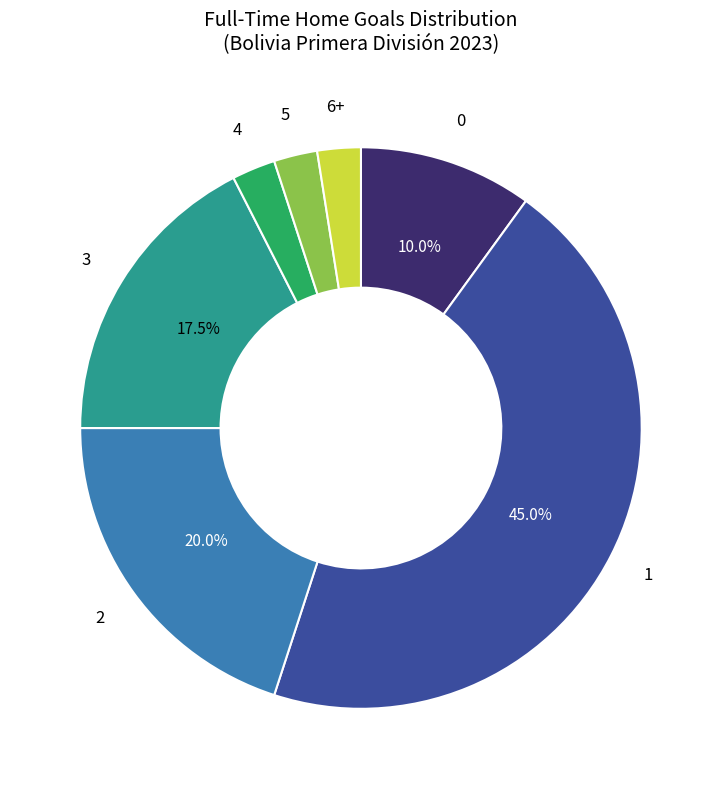

Is there a majority slice in this chart?

No